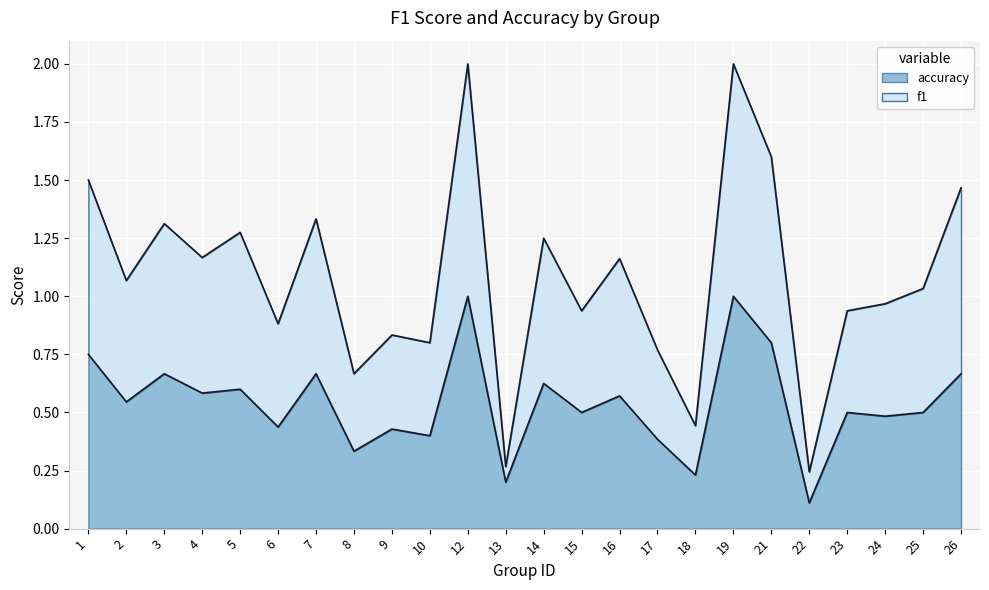

At which category is the sum across all series the highest?

12